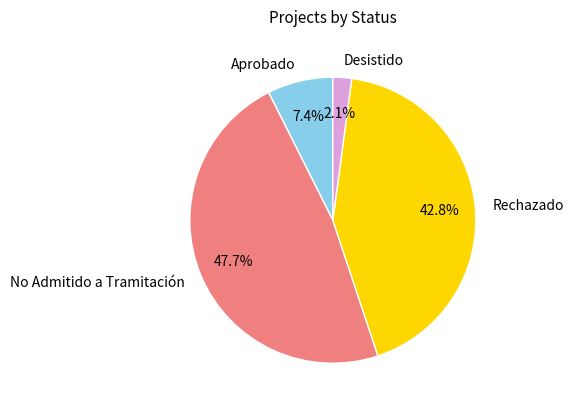

What is the ratio of the value at No Admitido a Tramitación to the value at Rechazado?

1.1